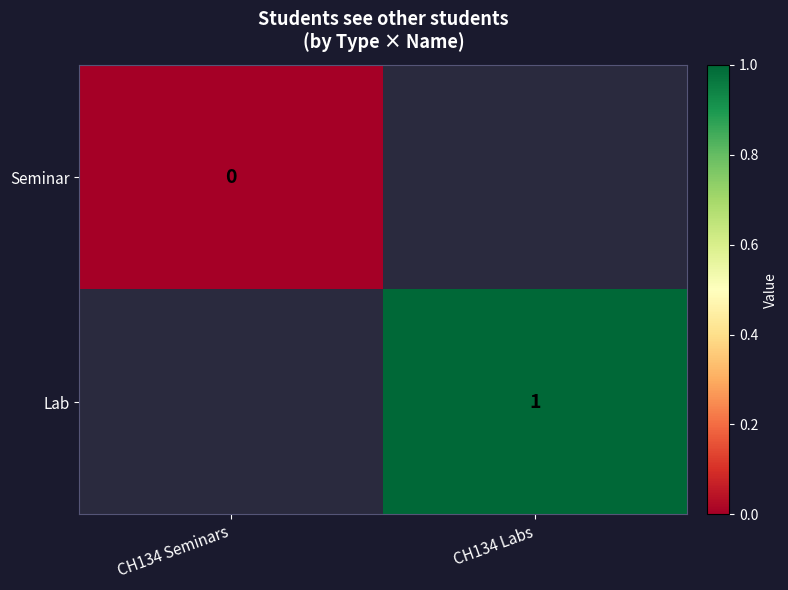

True or false: Lab has a value of 2 at CH134 Labs.

False